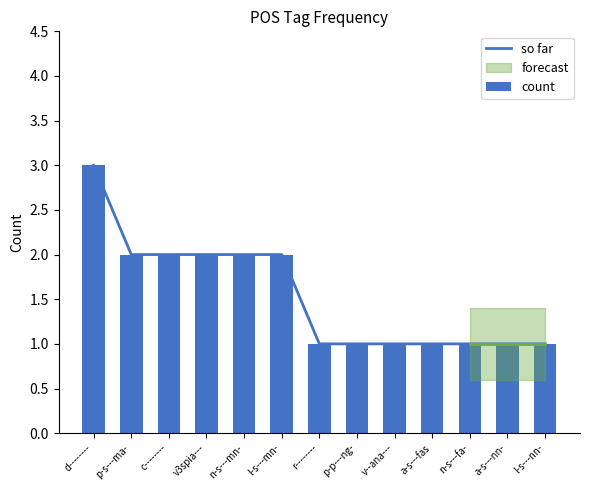

List the labels in order of count value, smallest first.

r--------, p-p---ng-, v--ana---, a-s---fas, n-s---fa-, a-s---nn-, l-s---nn-, p-s---ma-, c--------, v3spia---, n-s---mn-, l-s---mn-, d--------